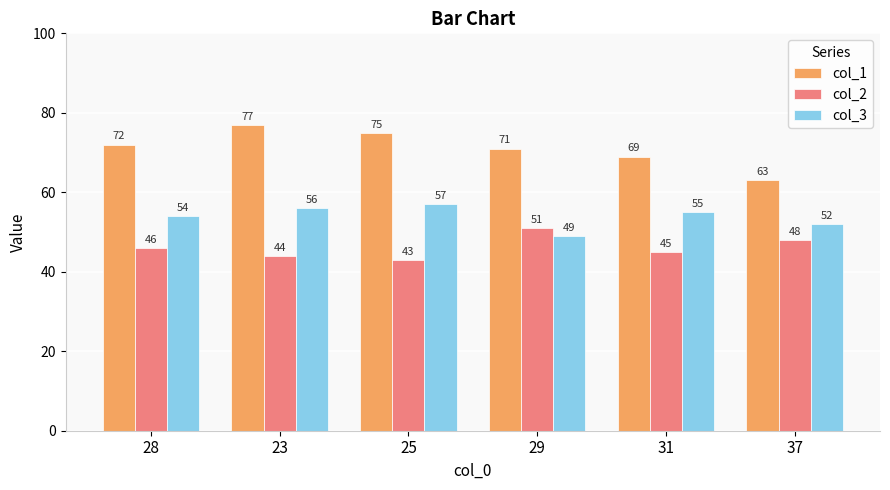

List the series in order of their overall mean, lowest first.

col_2, col_3, col_1